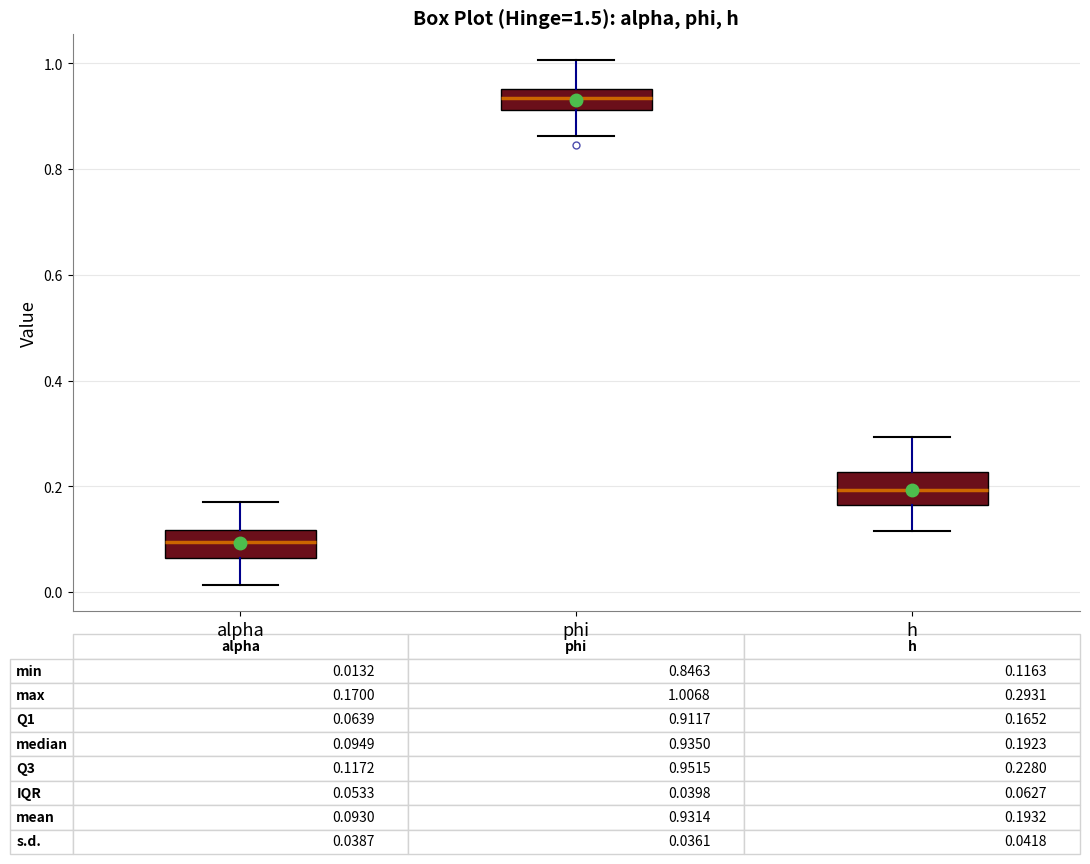

Which box has the lowest median line?

alpha